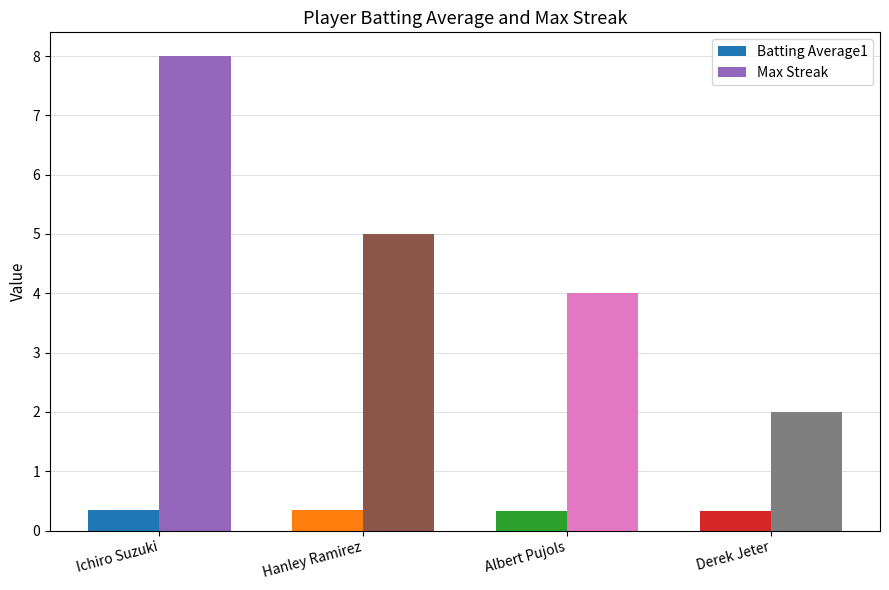

What position from the left is Ichiro Suzuki?

1